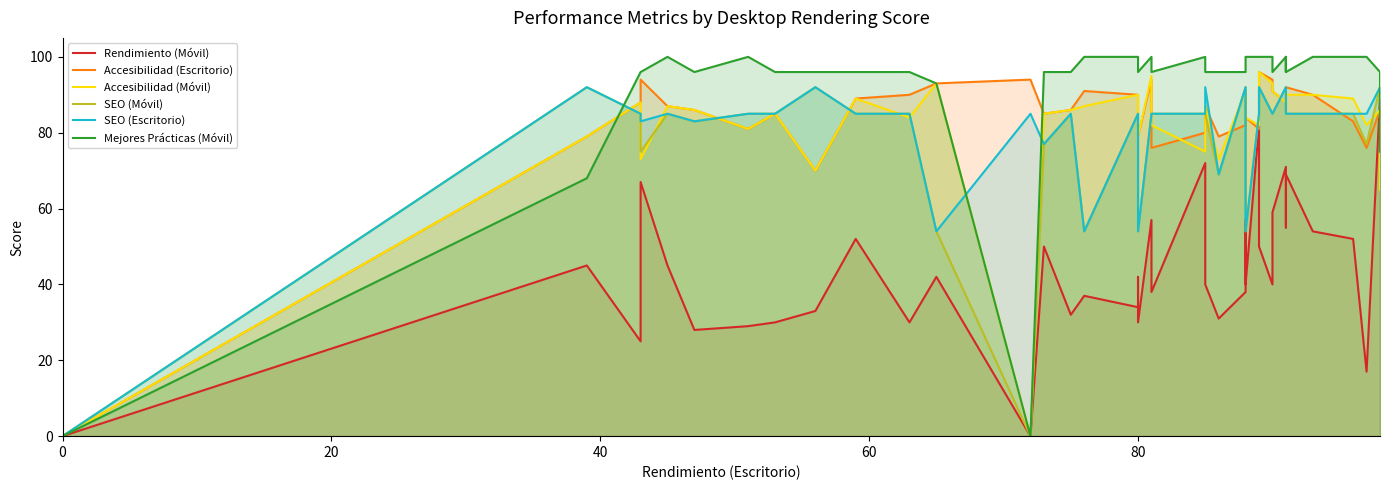

Count the number of data series in this chart.

6